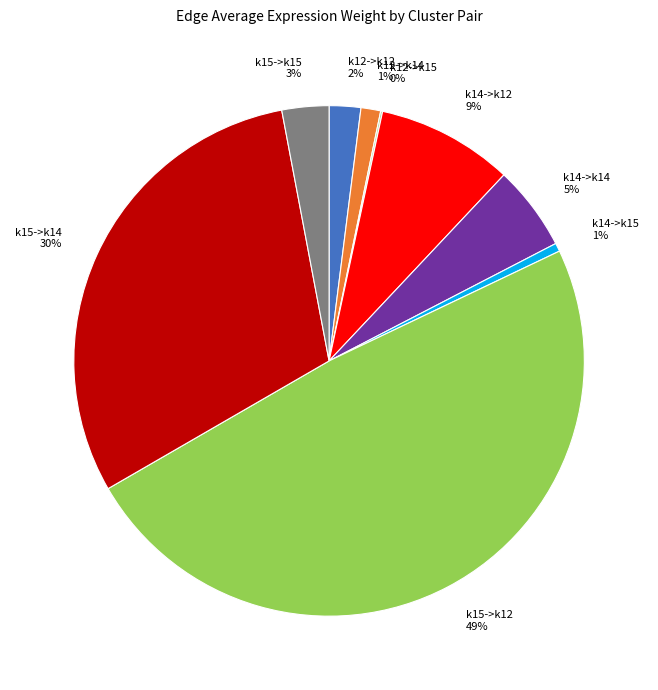

Which has a higher value, k15->k14 30% or k15->k12 49%?

k15->k12 49%